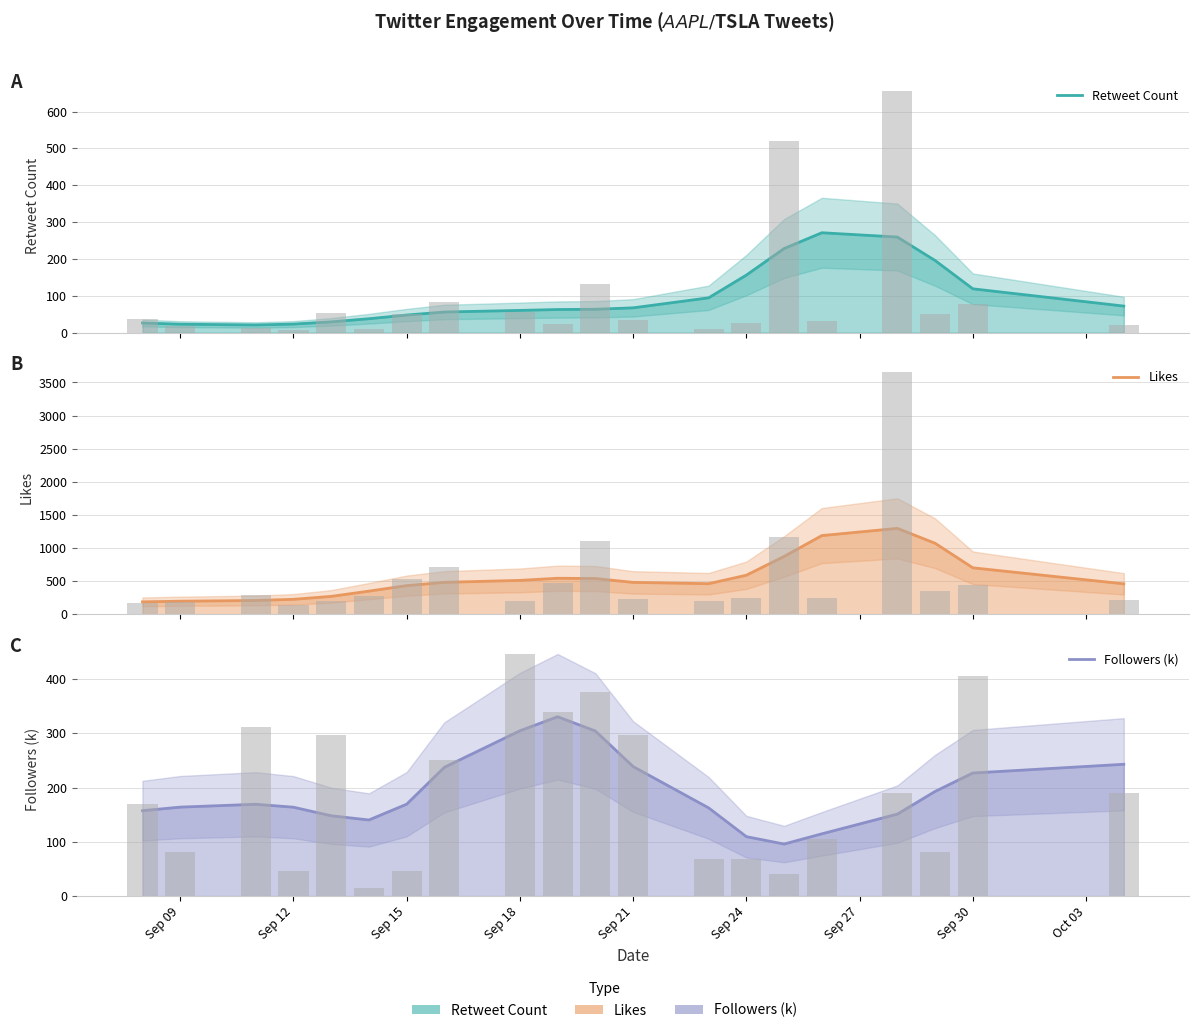

What are all the series names shown in the legend?

Retweet Count, Likes, Followers (k)